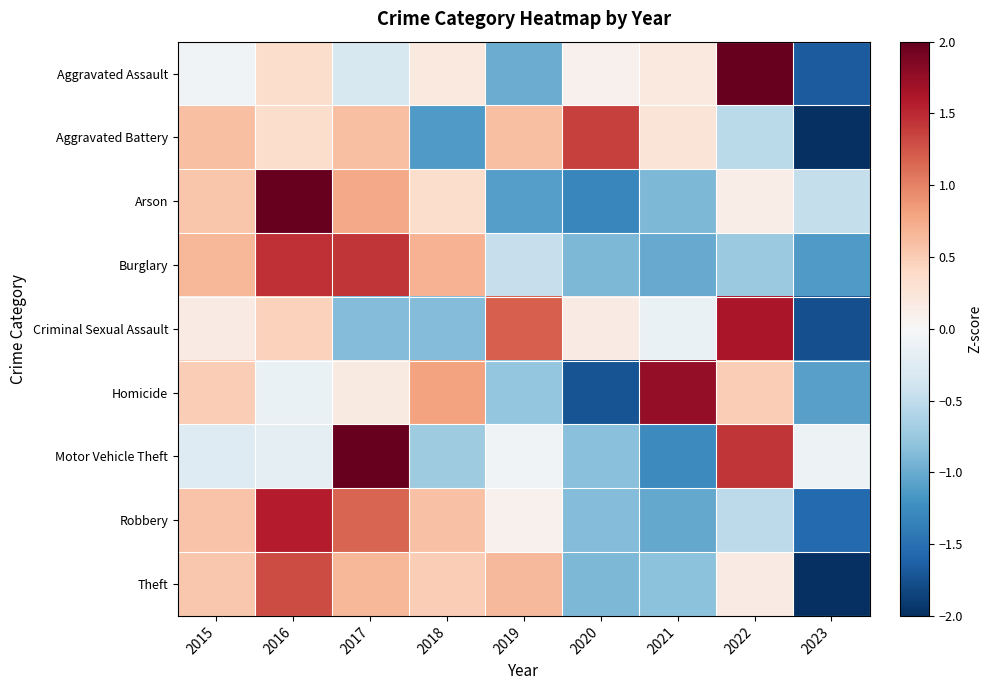

At how many categories does at least one series exceed -1?

9